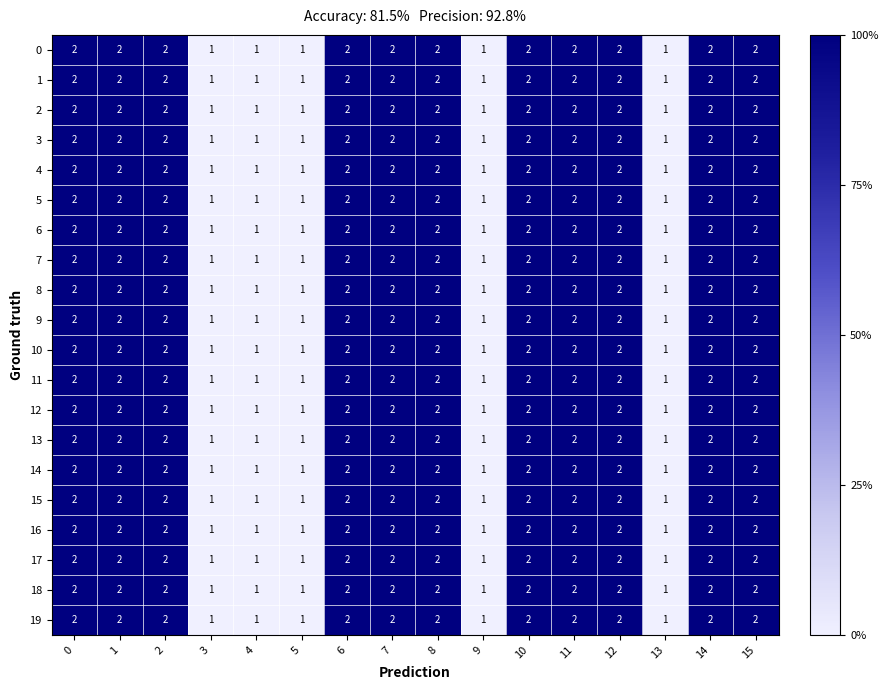

The value of 18 at 7 is 2. True or false?

True